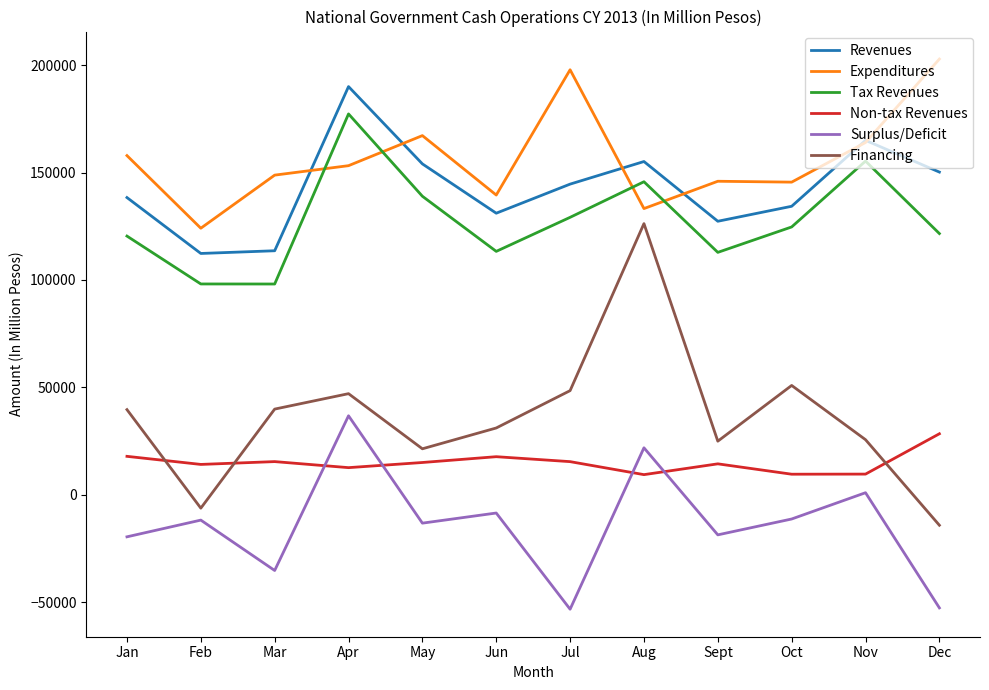

How many distinct data groups are displayed?

6